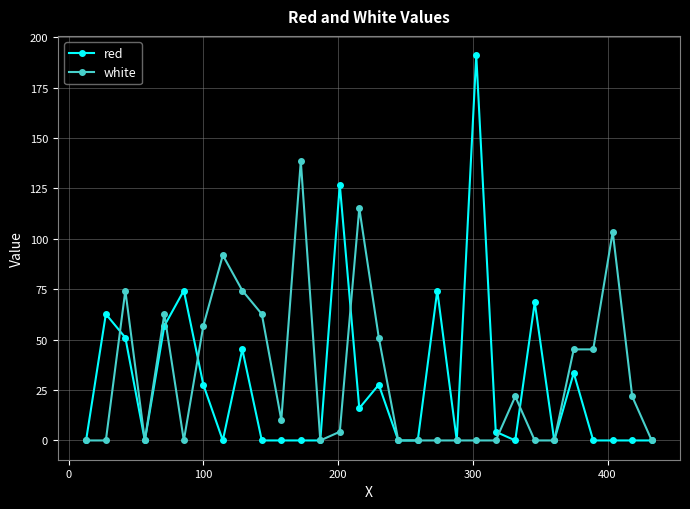

Which series has the largest range (max minus min)?

red